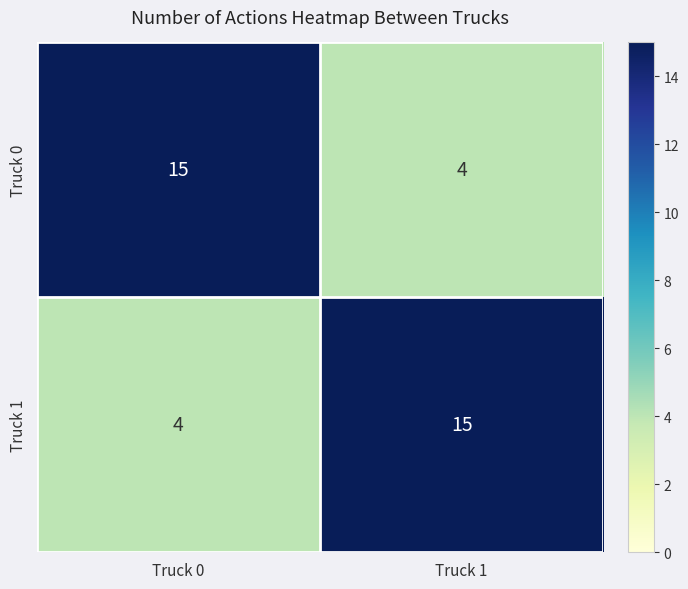

The value of Truck 1 at Truck 1 is 15. True or false?

True